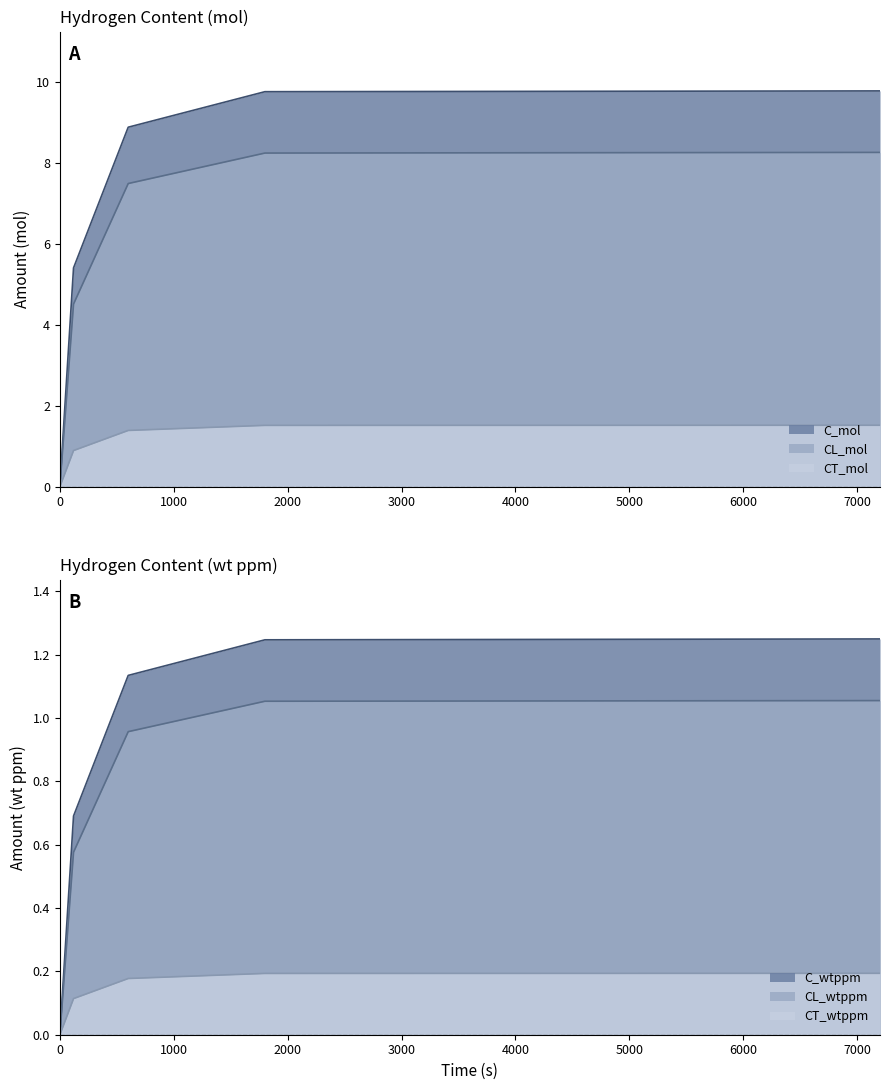

List the series in order of their peak value, highest first.

C_mol, CL_mol, CT_mol, C_wtppm, CL_wtppm, CT_wtppm